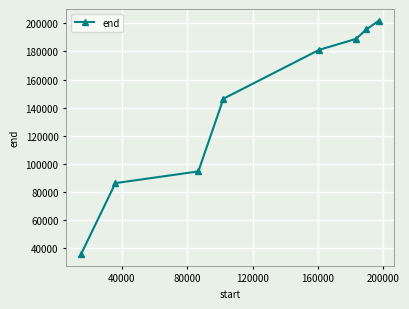

What is the difference between the maximum and minimum values?

166190